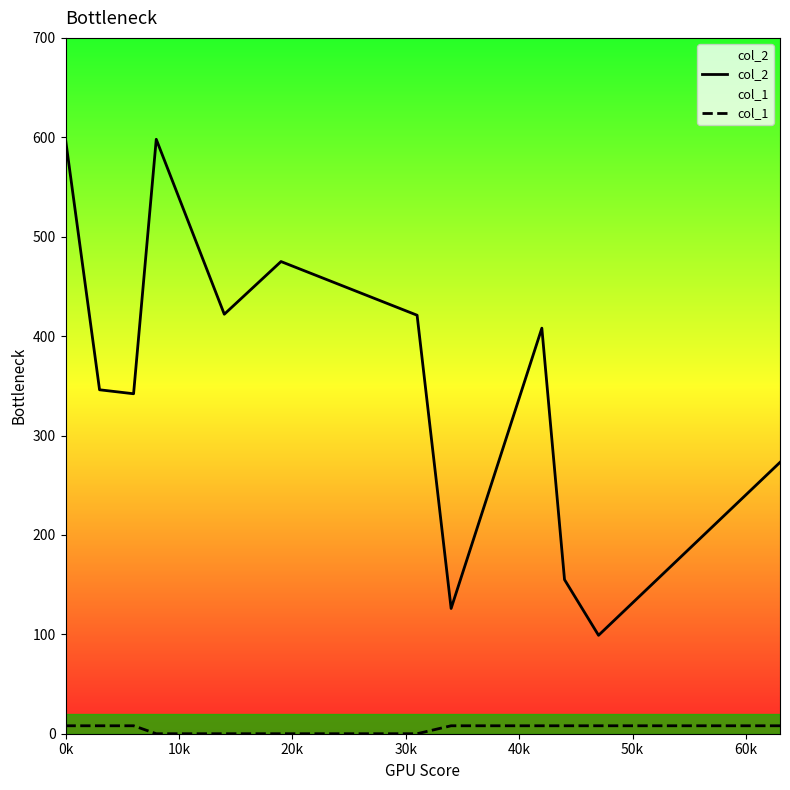

List the series in order of their overall mean, lowest first.

col_1, col_2